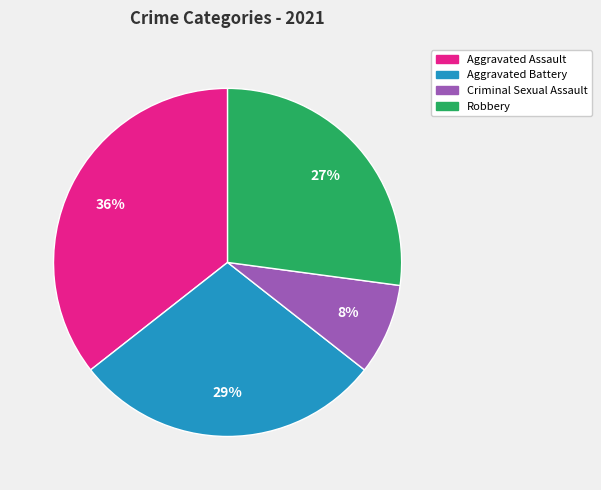

Is there a majority slice in this chart?

No